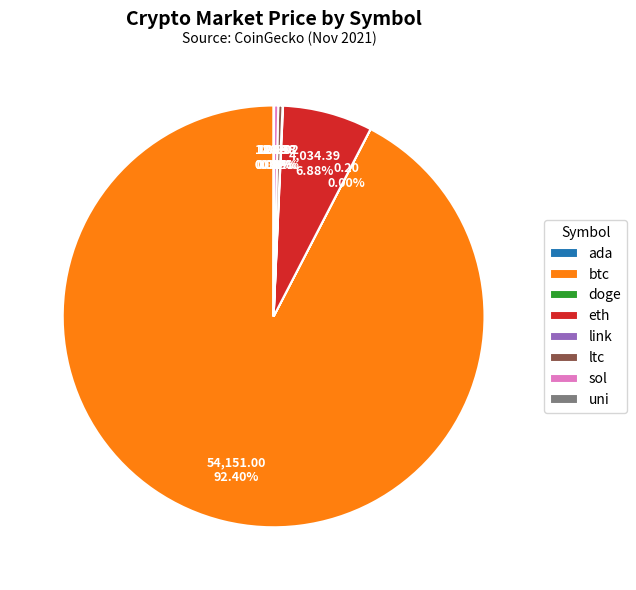

To the nearest percent, what is the difference between the largest and smallest slice percentages?

92%